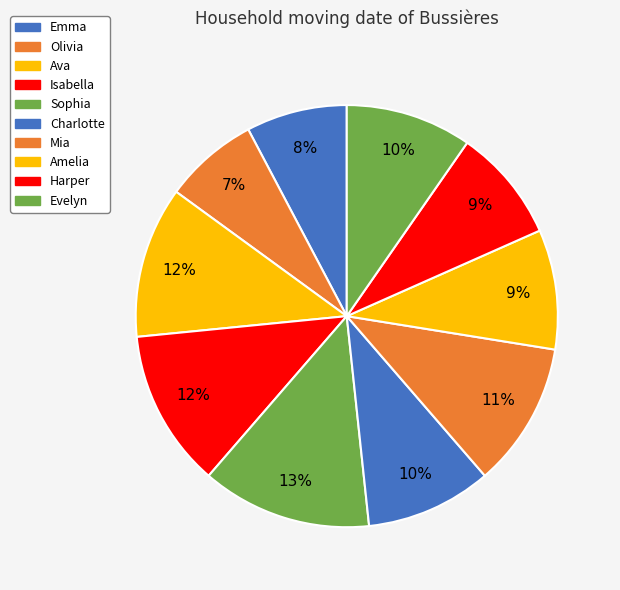

What percentage do Ava and Isabella together represent?

23.7%